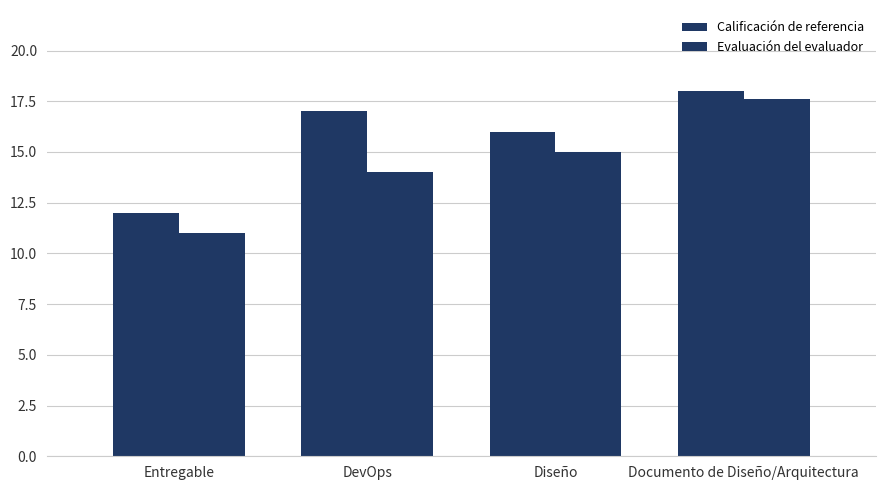

How many groups of bars are there?

4